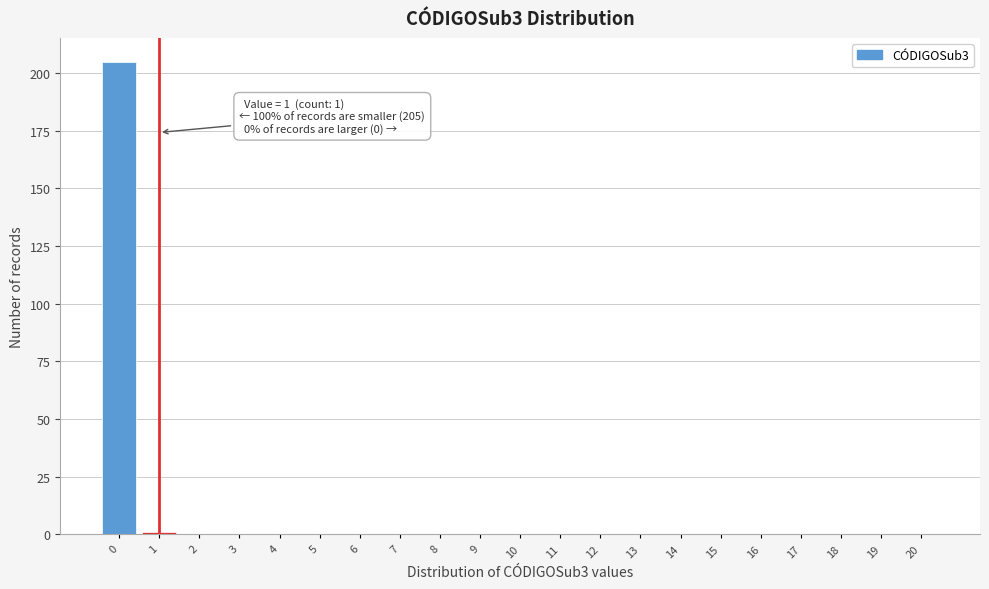

Reading left to right, what are all the values shown in this chart?

0=205	1=1	2=0	3=0	4=0	5=0	6=0	7=0	8=0	9=0	10=0	11=0	12=0	13=0	14=0	15=0	16=0	17=0	18=0	19=0	20=0